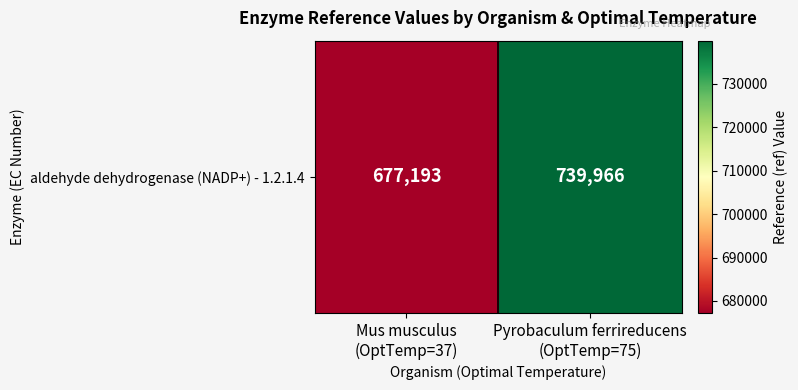

What is the change in value from Mus musculus
(OptTemp=37) to Pyrobaculum ferrireducens
(OptTemp=75)?

+62773